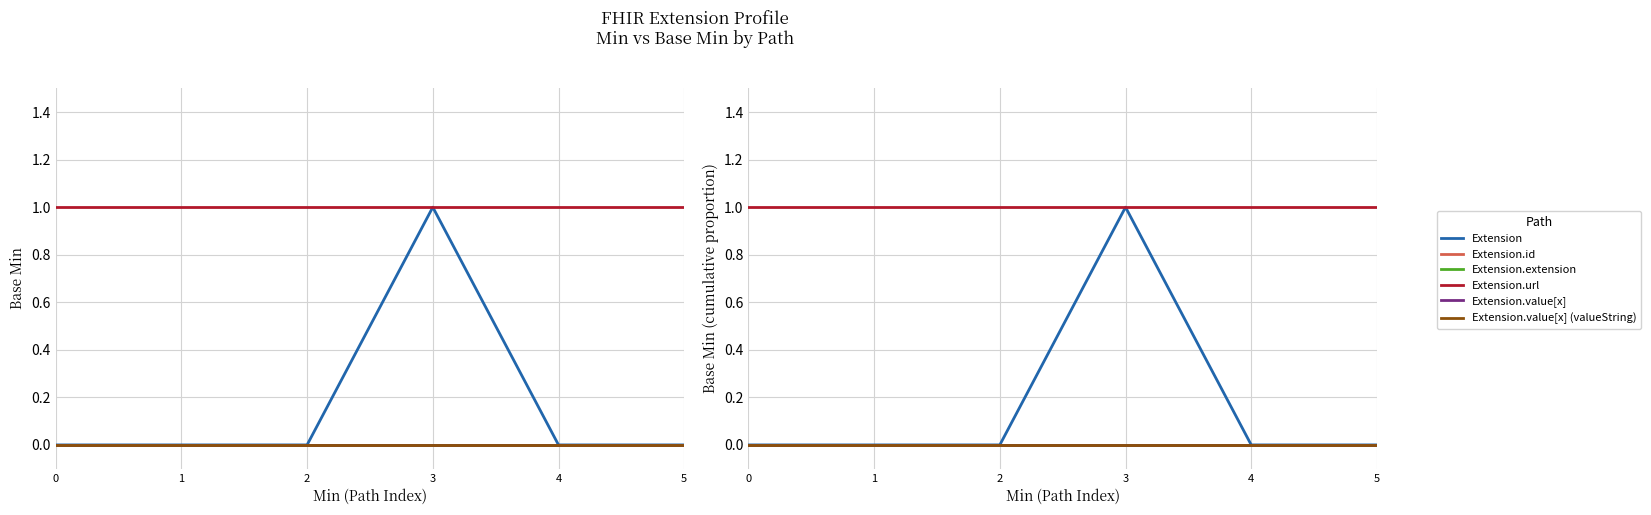

True or false: Extension.url and Extension intersect in this chart.

False